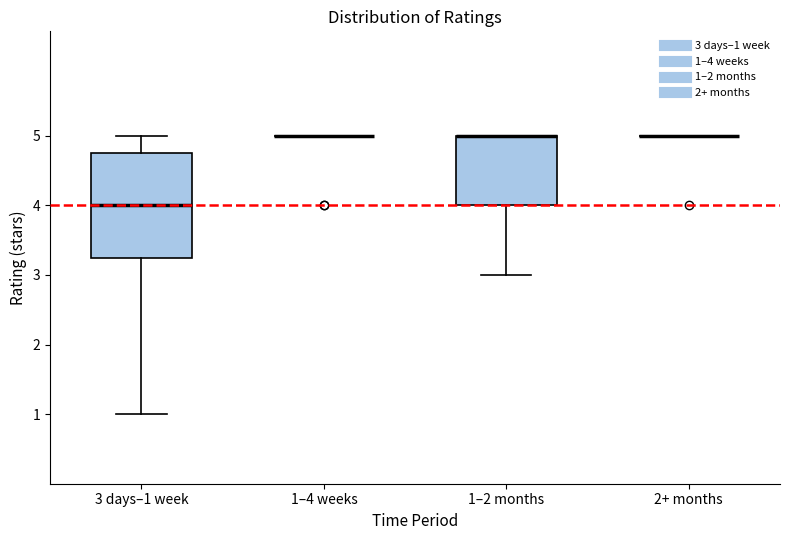

Comparing the boxes themselves (not the whiskers), which one is the tallest?

3 days–1 week